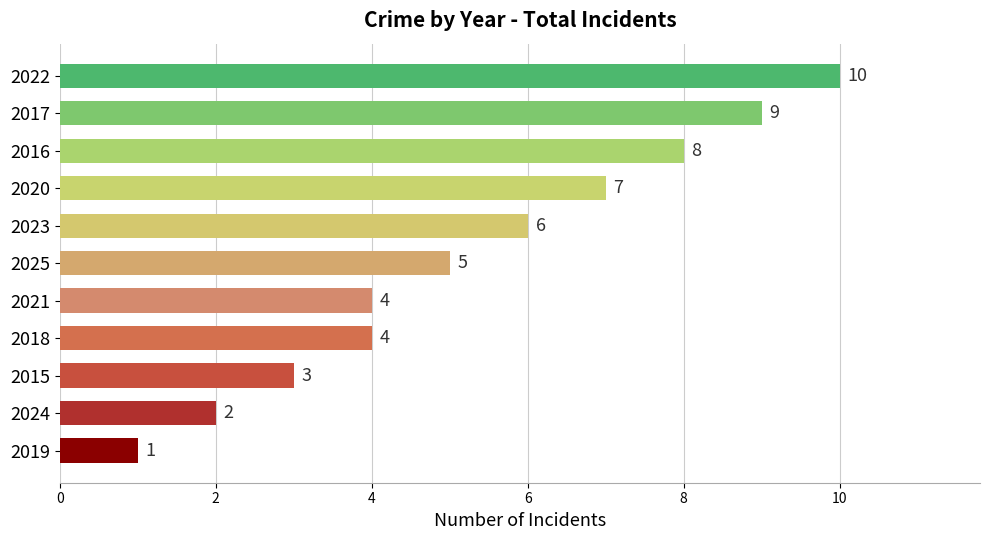

Count the number of categories in the chart.

11